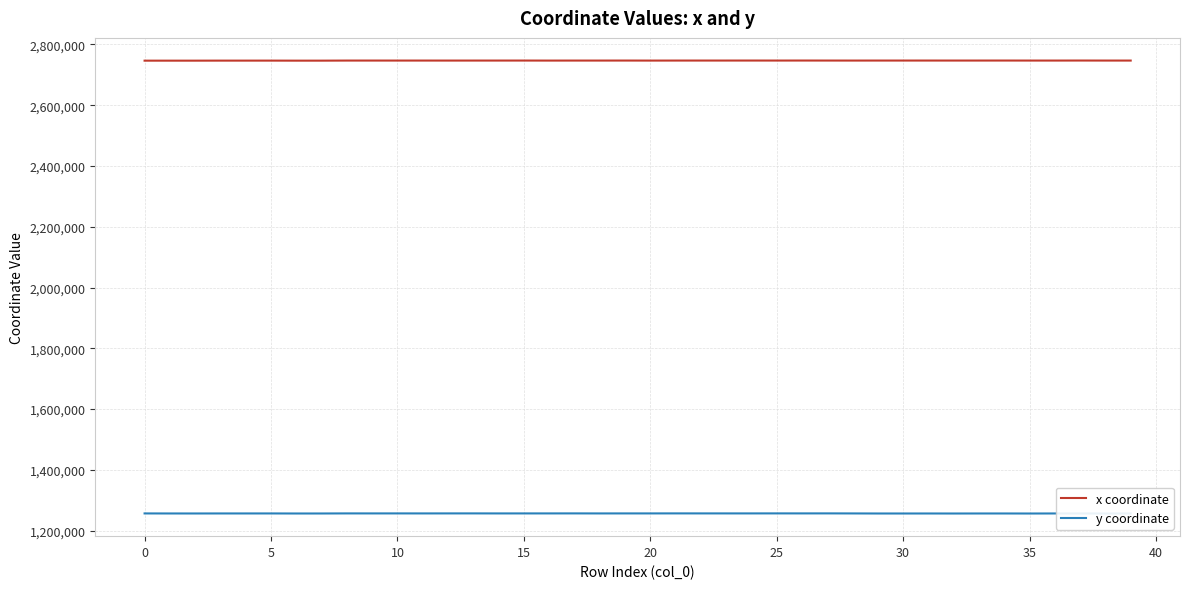

The x coordinate series shows 4846613.0 at 0. True or false?

False